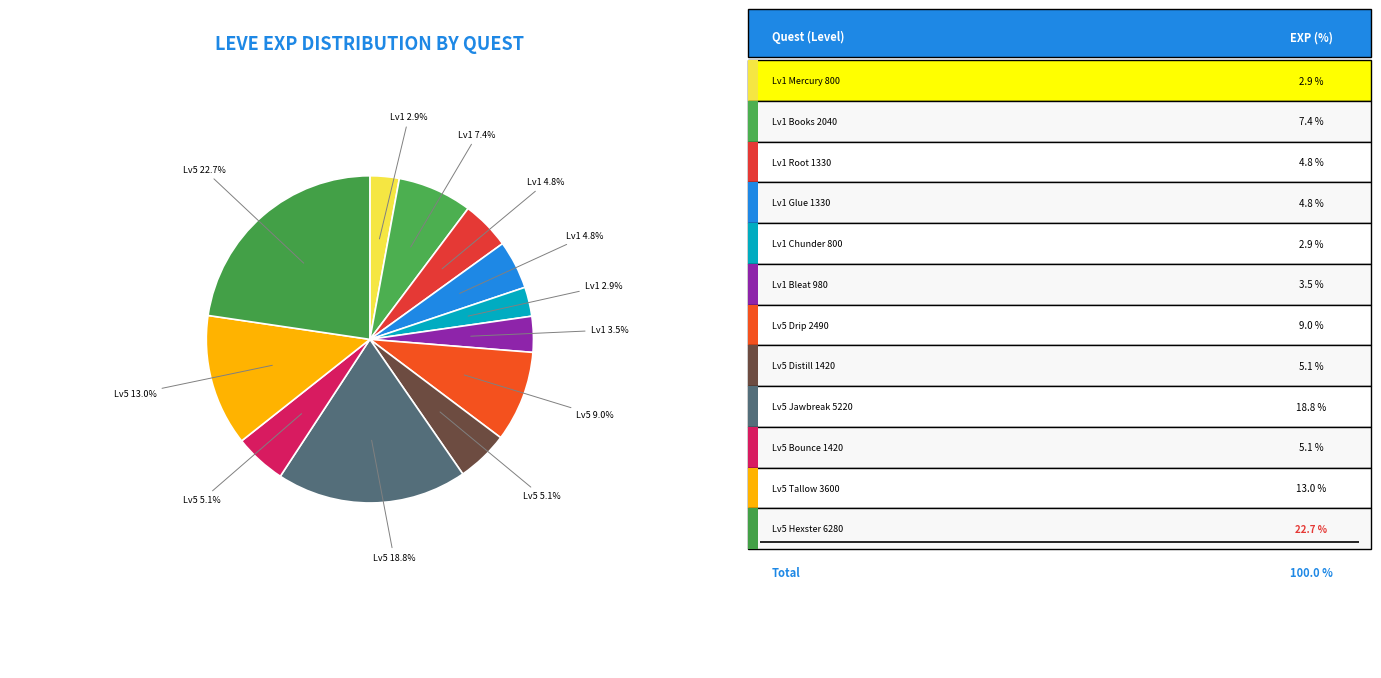

Which slice is the smallest?

Mercury Rising (1)